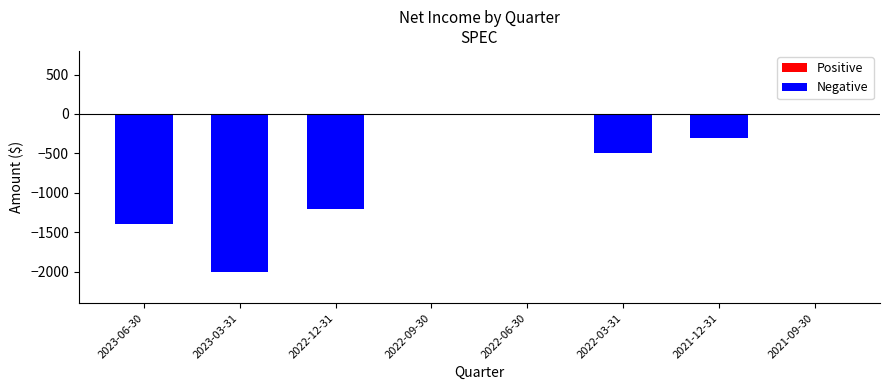

Is it true that the value at 2021-09-30 is 0?

True